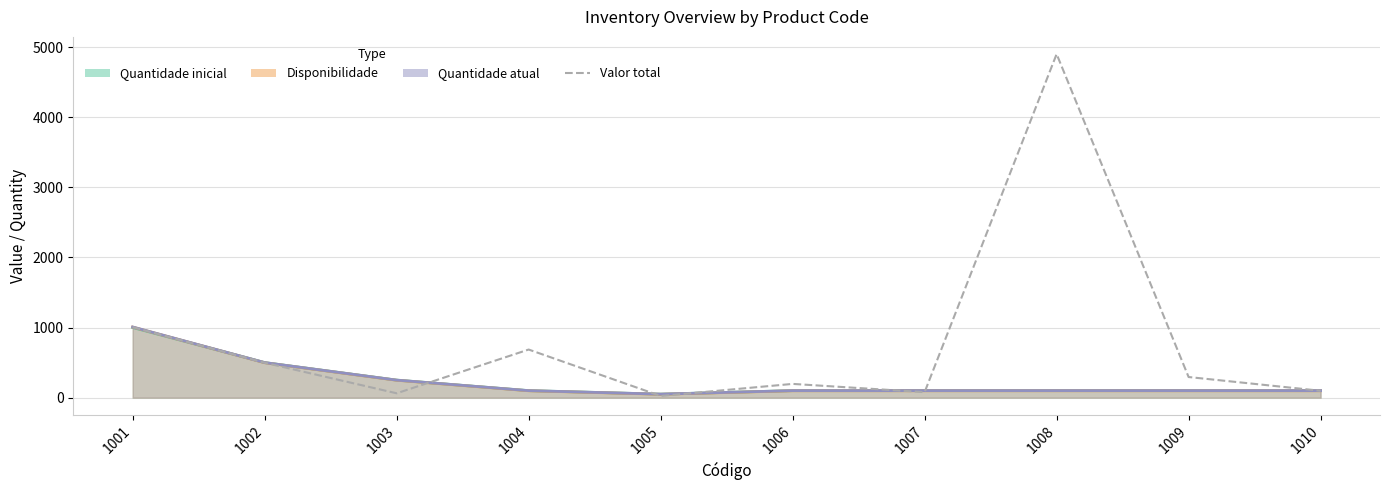

Reading left to right, what are all the values shown in this chart?

1006.0	498.0	62.0	686.0	24.0	196.0	78.4	4900.0	294.0	98.0